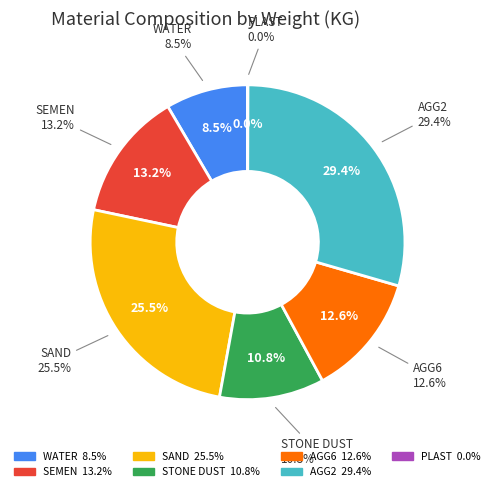

Rank the categories by value from lowest to highest.

PLAST, WATER, STONE DUST, AGG6, SEMEN, SAND, AGG2